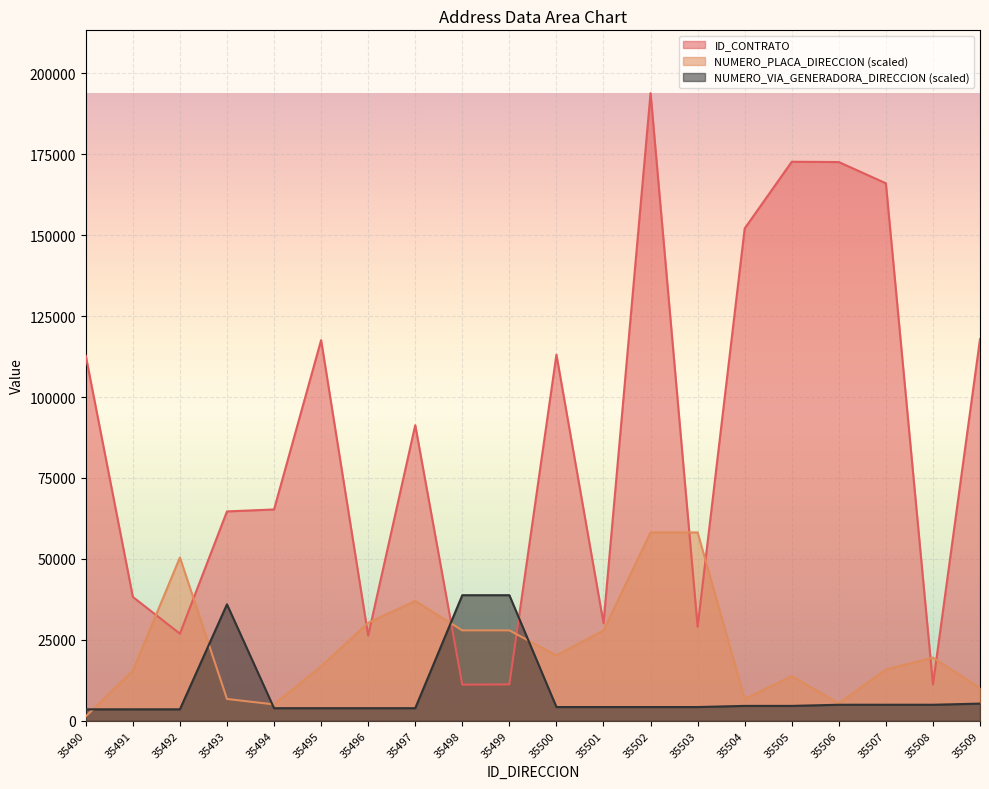

Rank the series at 35503 from highest to lowest value.

NUMERO_PLACA_DIRECCION (scaled), ID_CONTRATO, NUMERO_VIA_GENERADORA_DIRECCION (scaled)